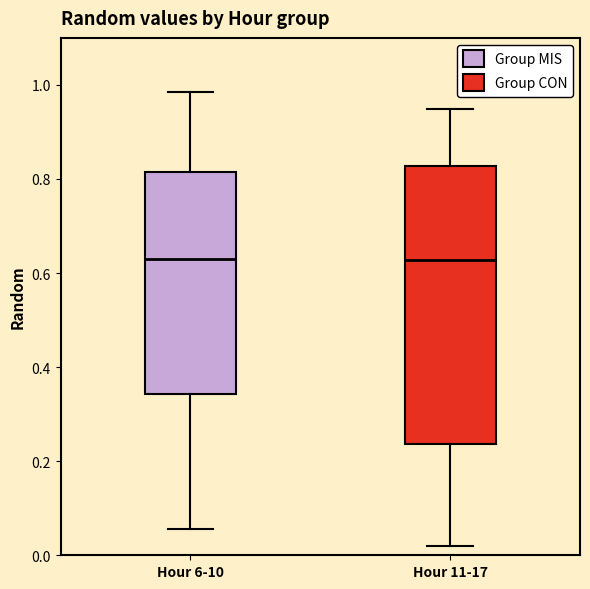

Reading left to right, transcribe this box plot: for each box, give where its median line is, the range the box spans, and where its two whiskers end, as read against the y-axis. The values are not printed on the chart, so give them approximately, as read against the axis.

Hour 6-10: median 0.62, box 0.34 to 0.82, whiskers 0.06 to 0.98
Hour 11-17: median 0.62, box 0.24 to 0.82, whiskers 0.02 to 0.94